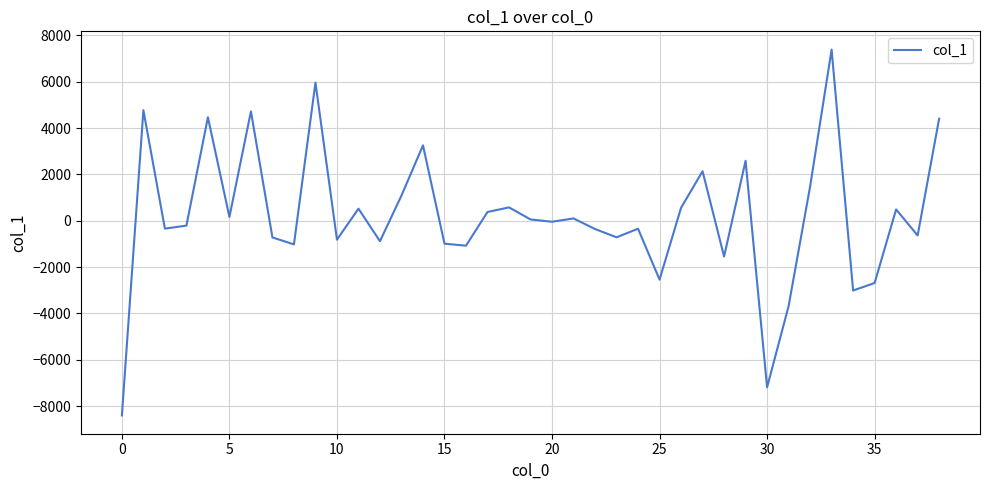

True or false: there are more than 0 points higher than both neighbors.

True